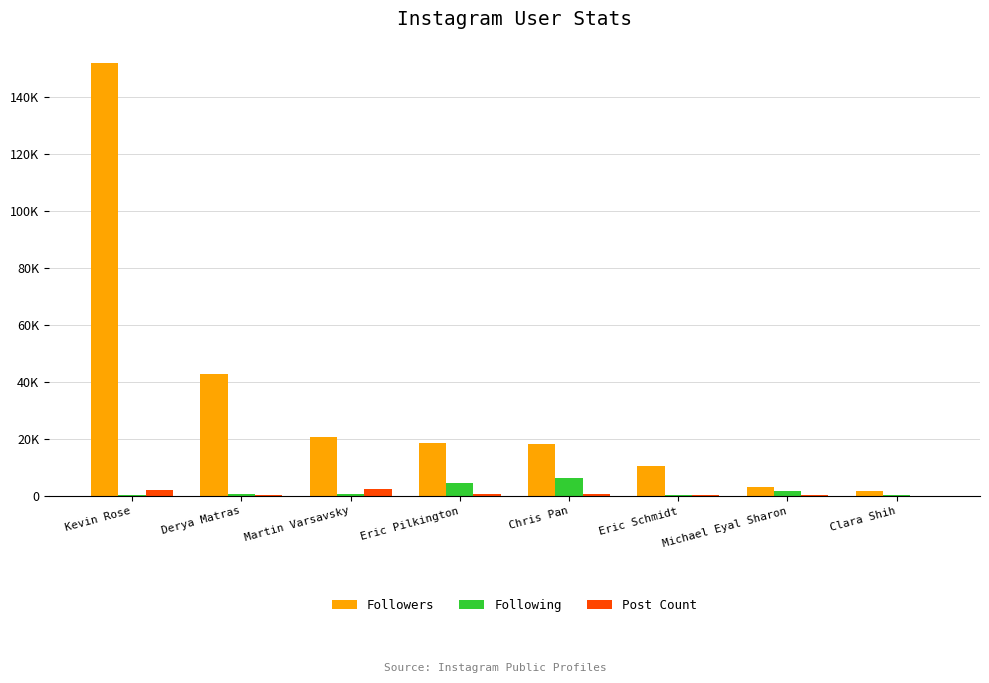

What position from the right is Derya Matras?

7